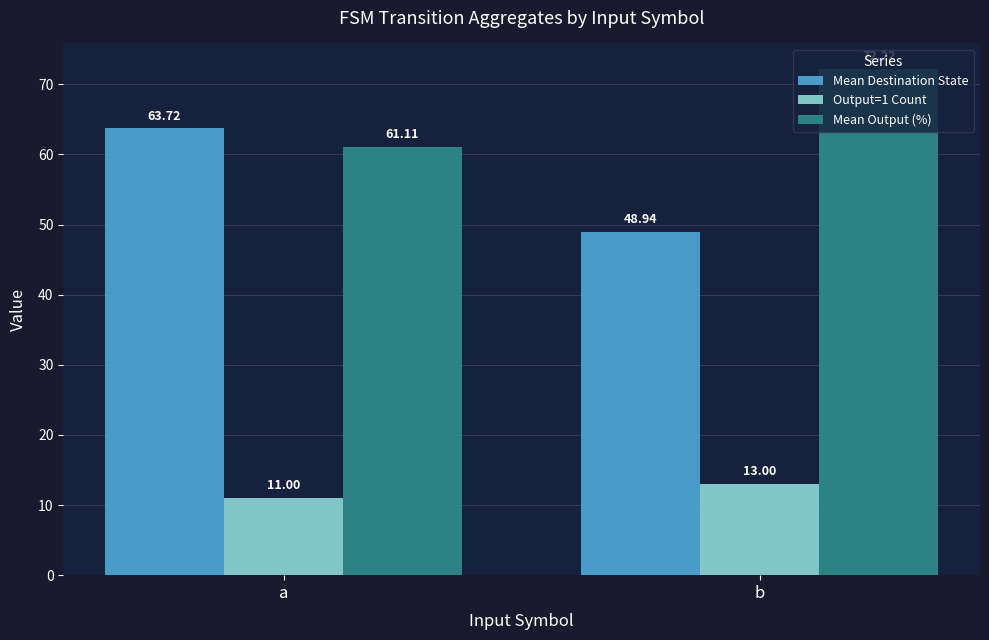

Which series has the largest range (max minus min)?

Mean Destination State